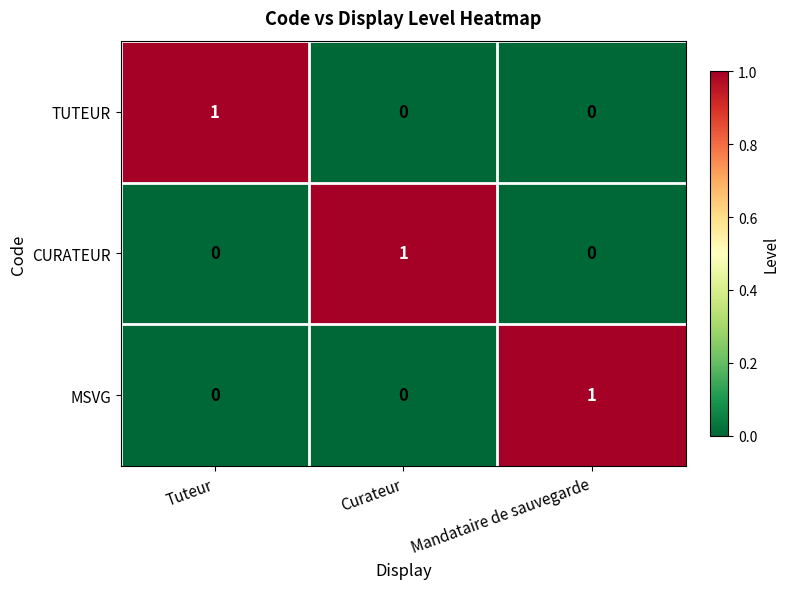

True or false: CURATEUR has a value of 0 at Tuteur.

True